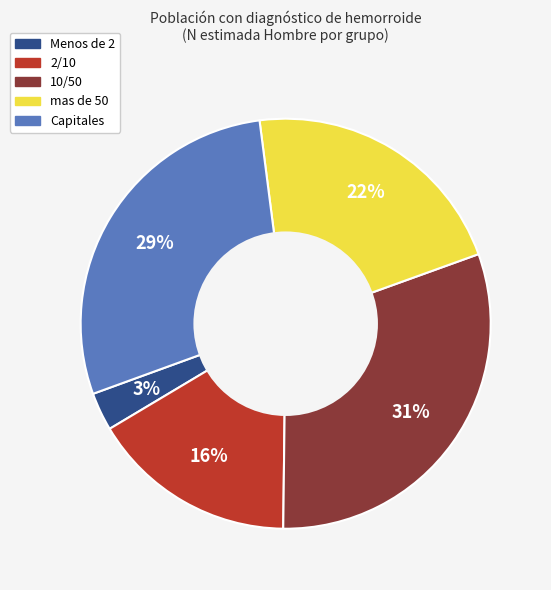

To the nearest percent, what percentage of the pie is 10/50?

31%